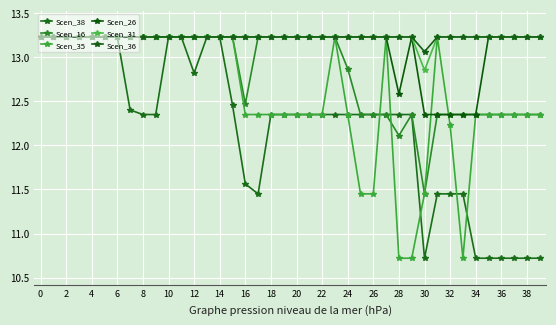

True or false: Scen_36 and Scen_26 cross at least once.

False